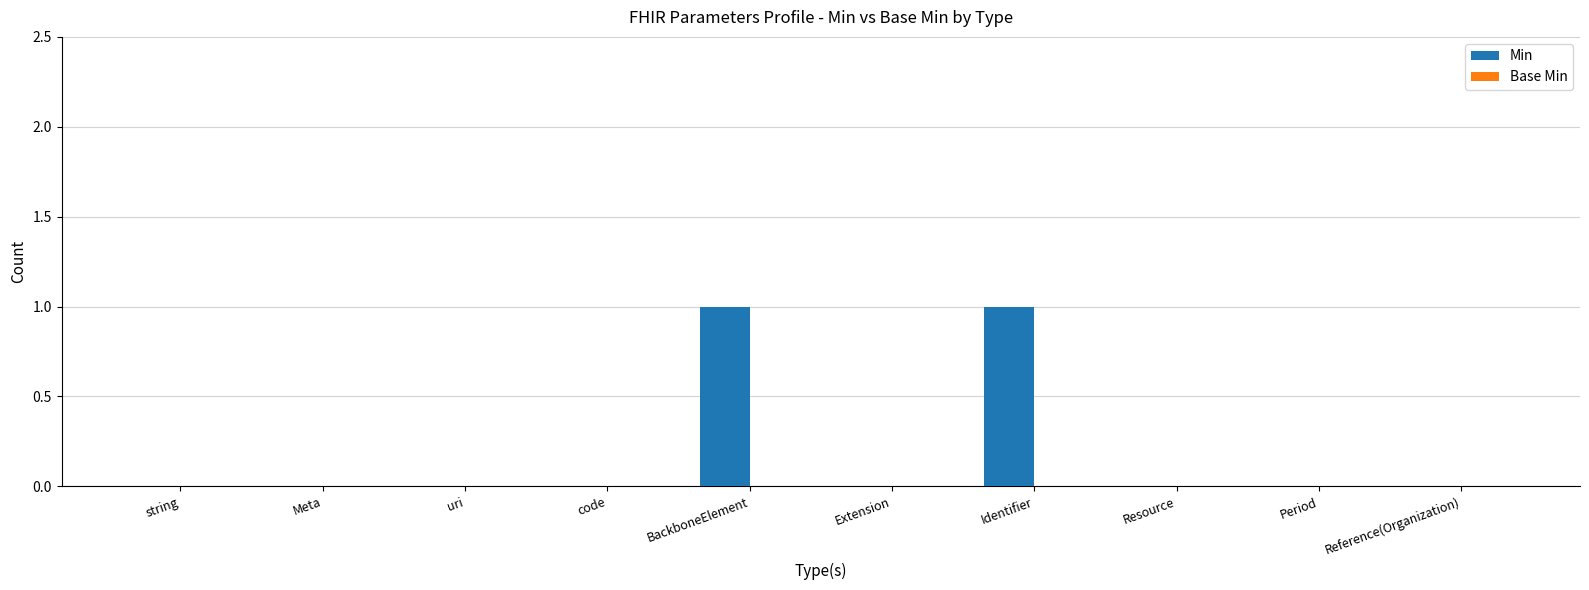

Does the chart contain stacked bars?

No